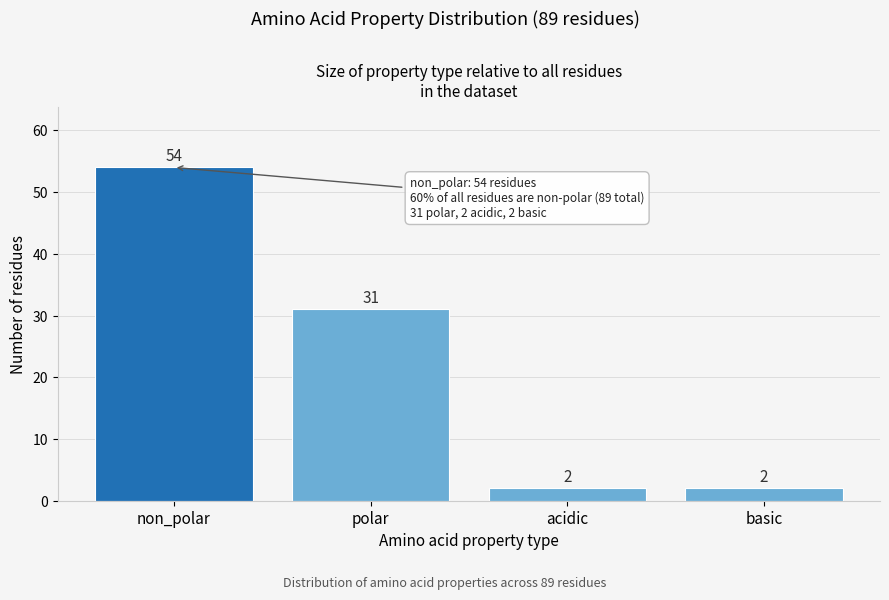

Reading right to left, what are all the values shown in this chart?

2	2	31	54